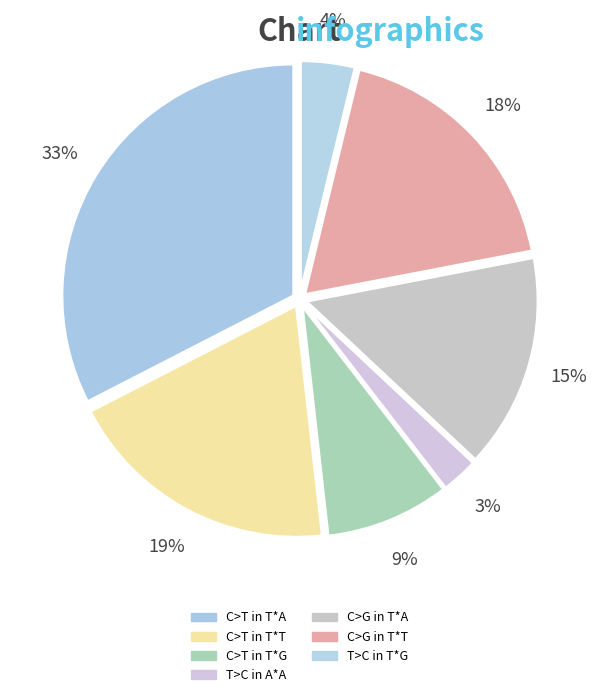

To the nearest percent, what is the combined percentage of C>G in T*A and C>T in T*T?

34%